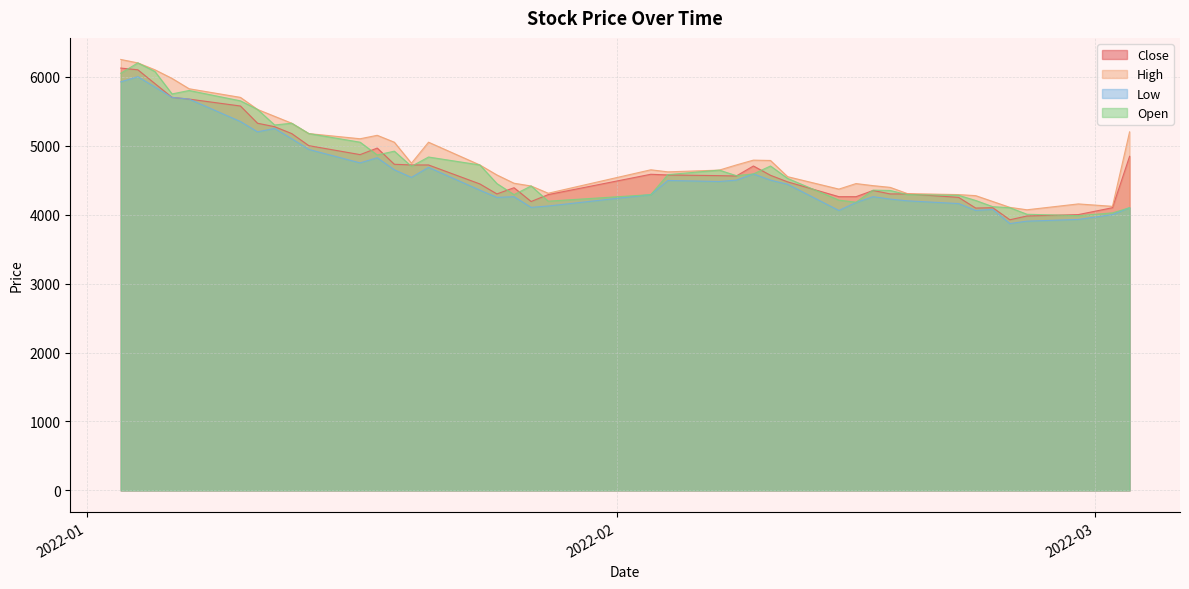

What position from the right is 2022-02-23?

6